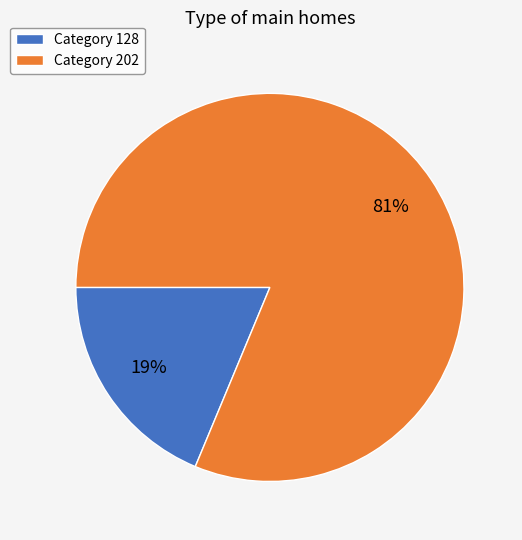

True or false: Category 128 accounts for 30% of the total.

False